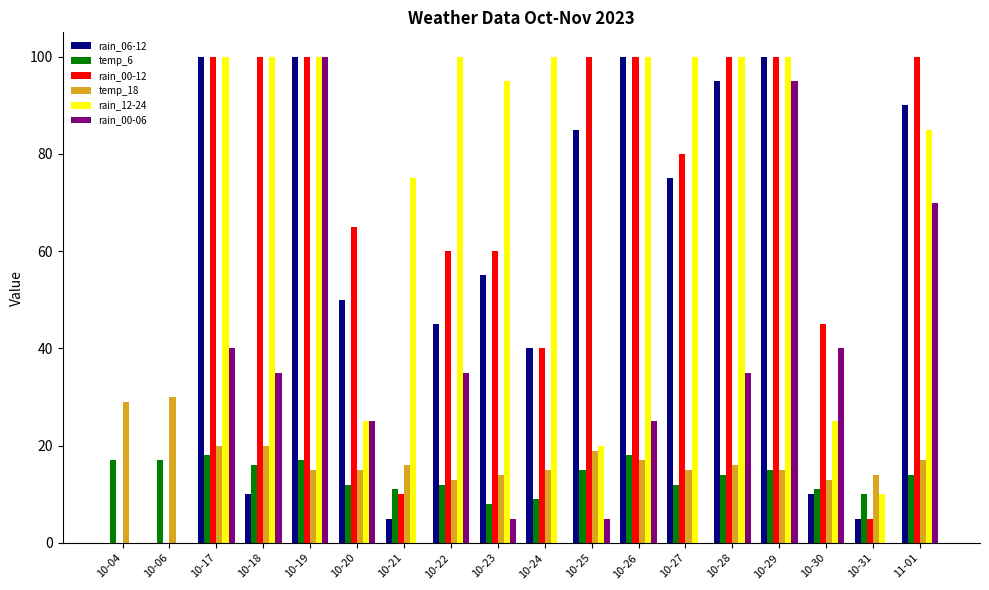

What are all the series names shown in the legend?

rain_06-12, temp_6, rain_00-12, temp_18, rain_12-24, rain_00-06